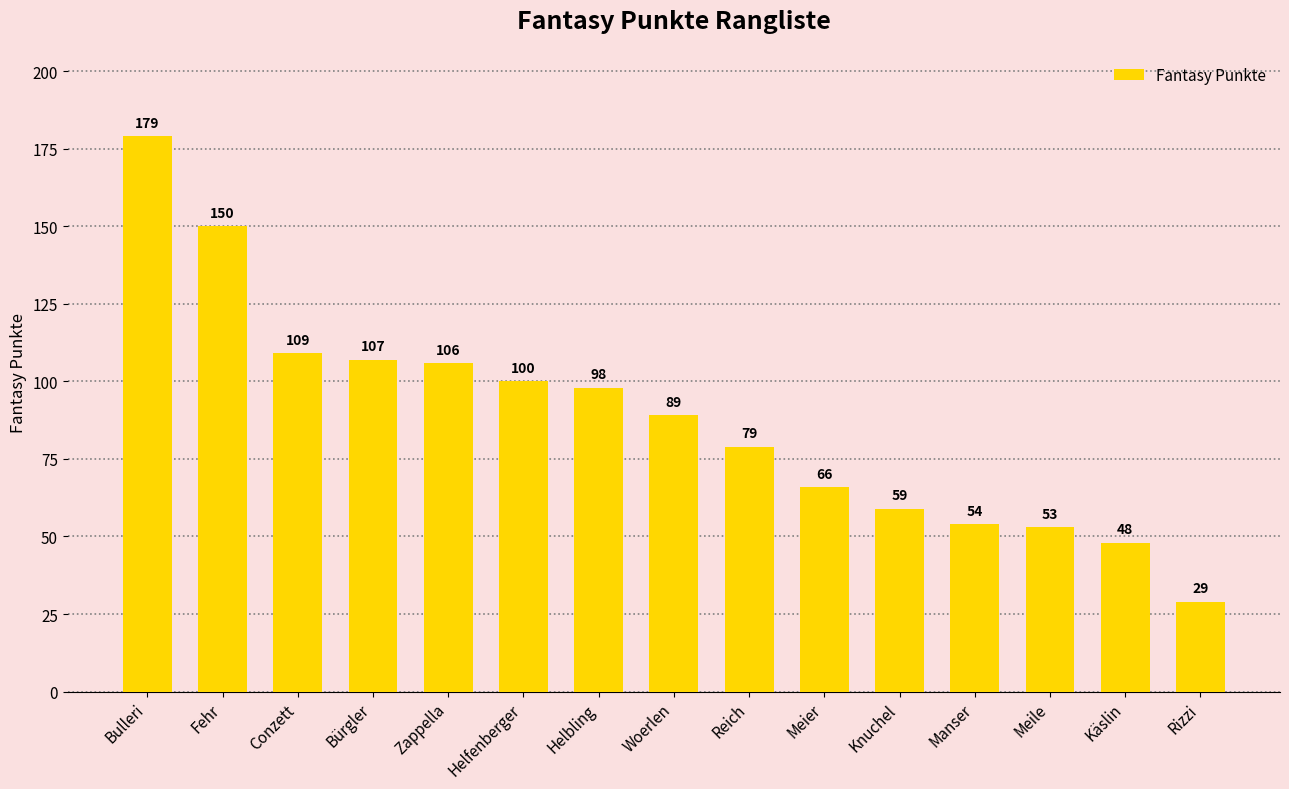

Between Fehr and Conzett, which is larger?

Fehr